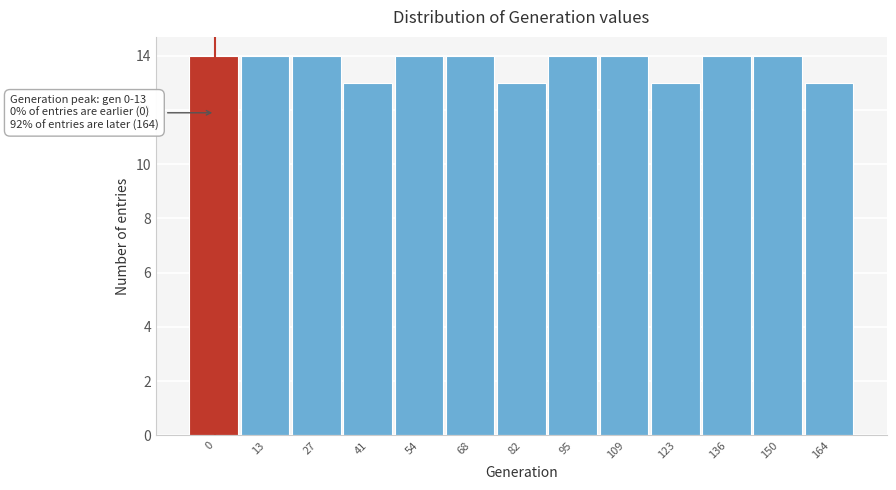

Reading right to left, what are all the values shown in this chart?

13	14	14	13	14	14	13	14	14	13	14	14	14